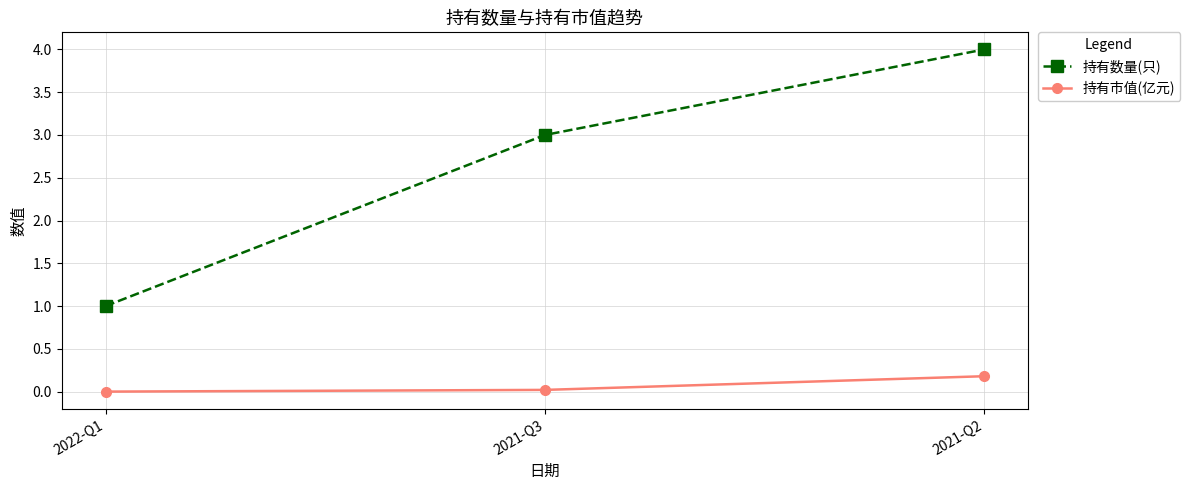

What is the label of the 3rd point from the left?

2021-Q2